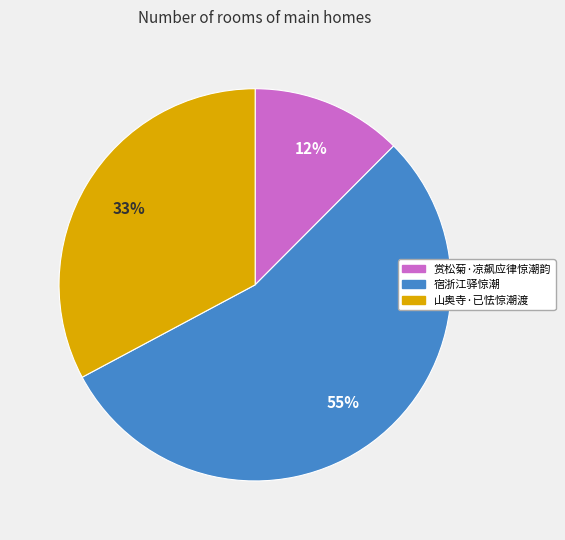

To the nearest percent, what is the combined percentage of 赏松菊·凉飙应律惊潮韵 and 宿浙江驿惊潮?

67%